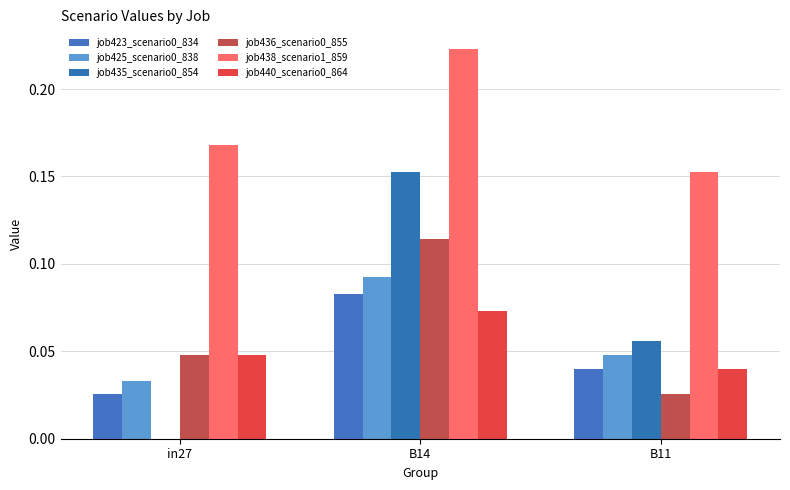

Rank the series by their maximum value, from highest to lowest.

job438_scenario1_859, job435_scenario0_854, job436_scenario0_855, job425_scenario0_838, job423_scenario0_834, job440_scenario0_864